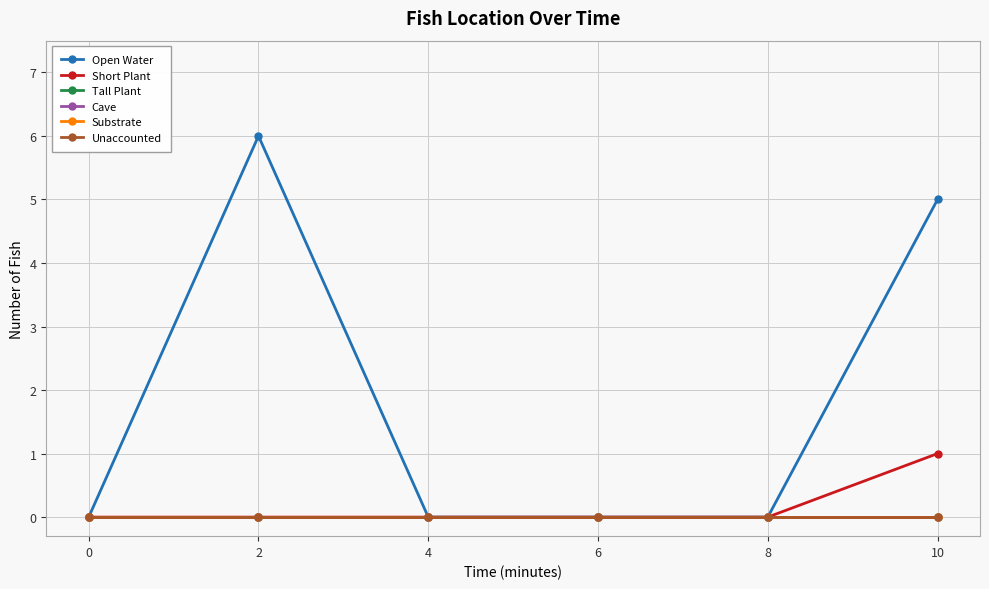

What is the average value of the Open Water series?

2